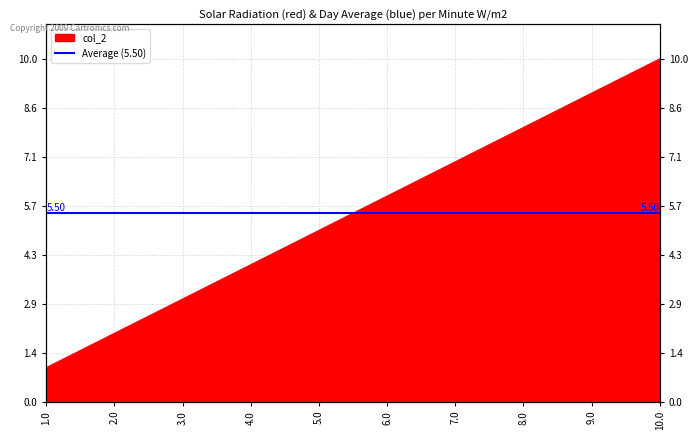

What is the maximum value shown in the chart?

10